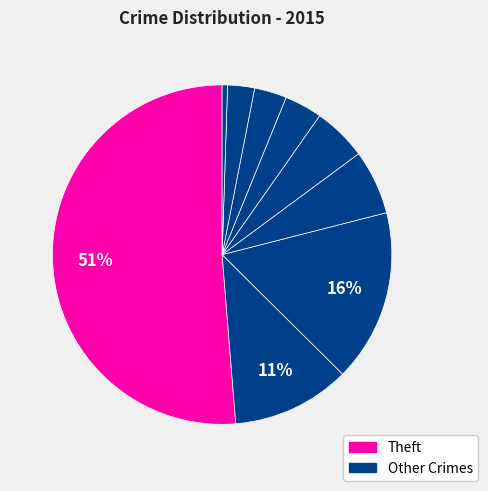

How many slices are in this pie chart?

9